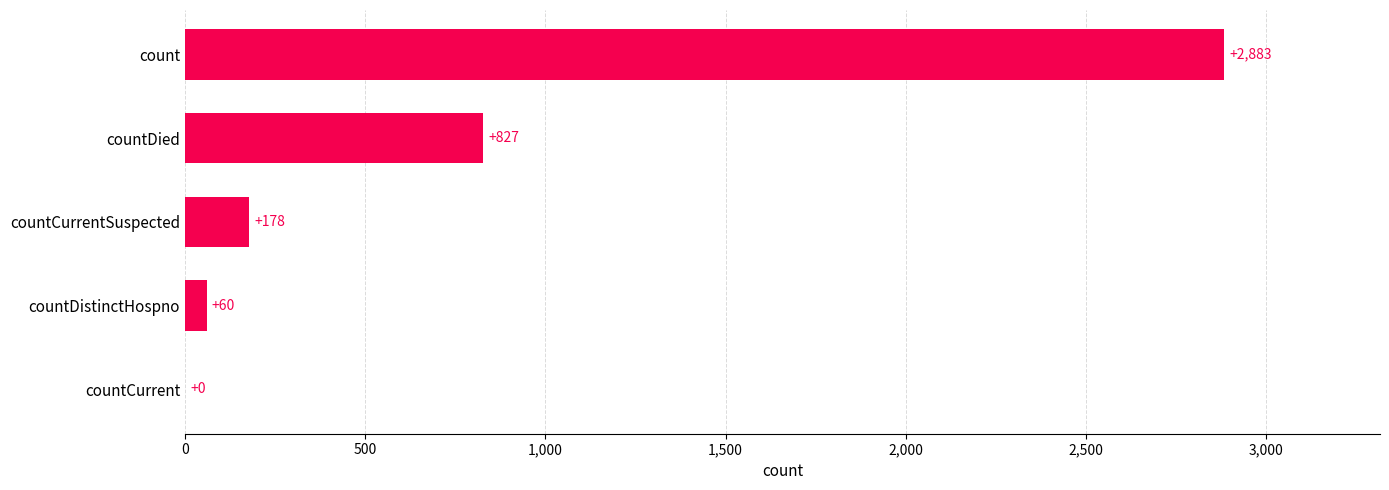

At which label is the value closest to 1441?

countDied